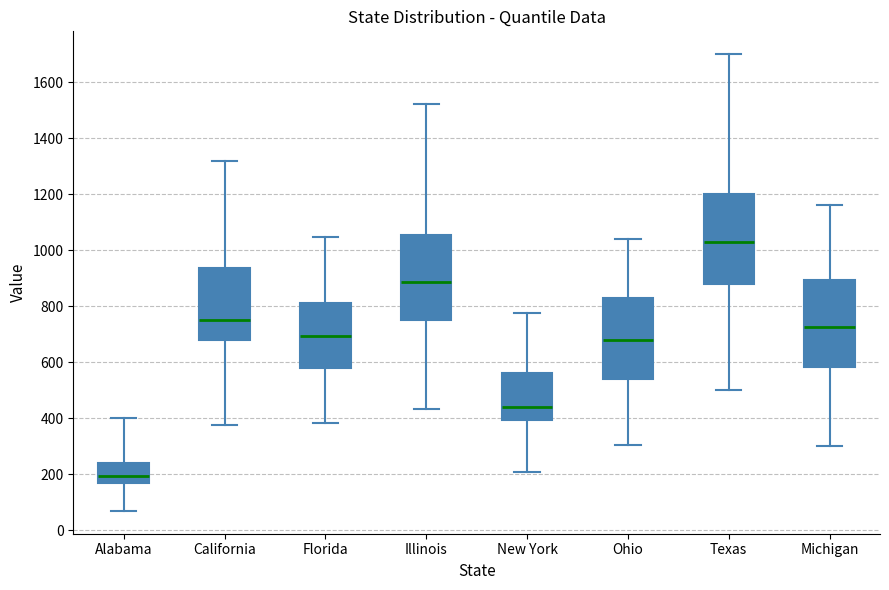

Which box has the lowest median line?

Alabama